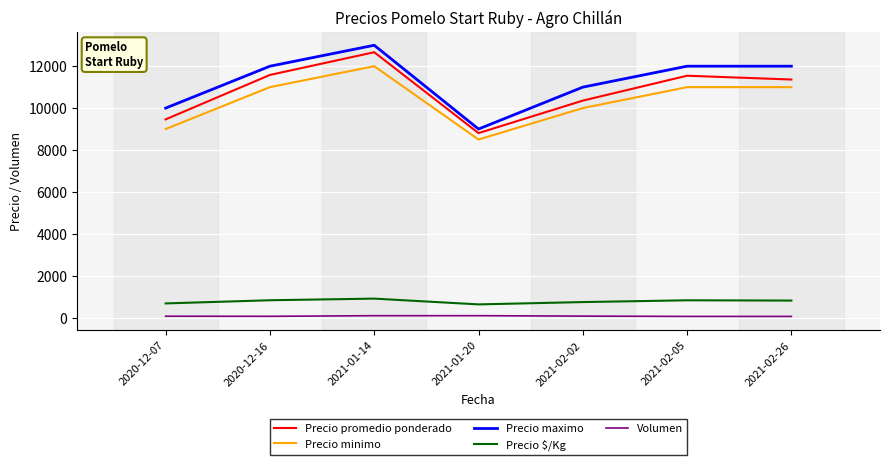

At which category is the sum across all series the highest?

2021-01-14